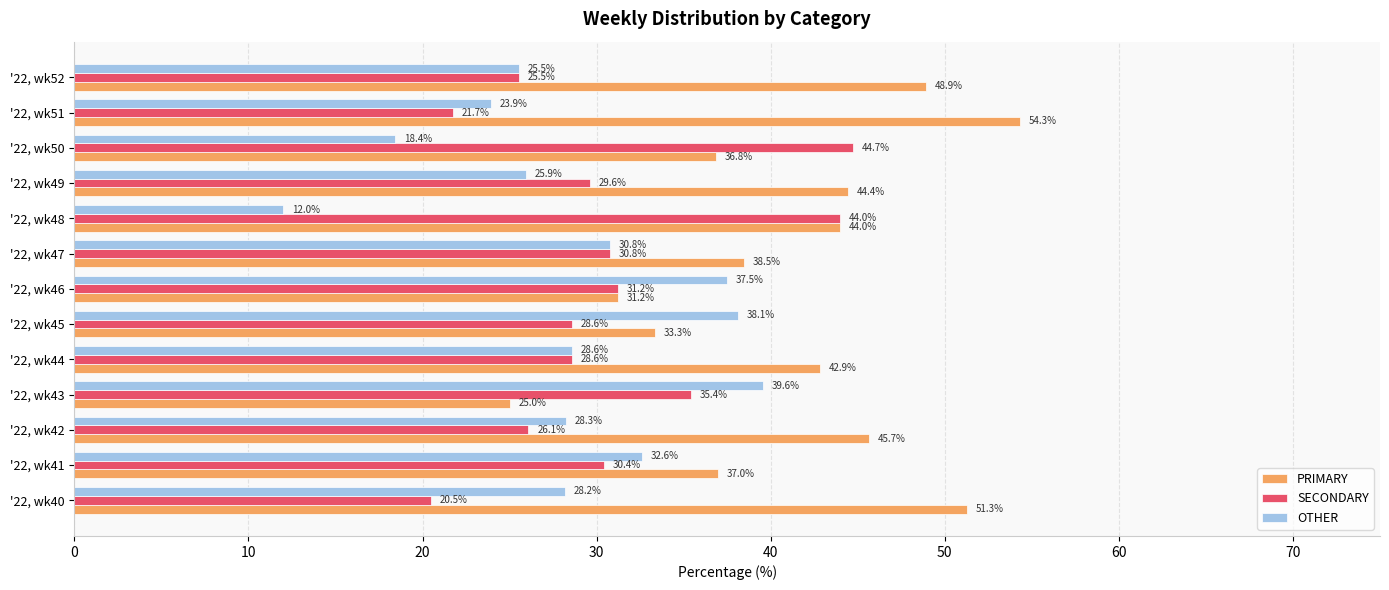

Which series has the largest range (max minus min)?

PRIMARY